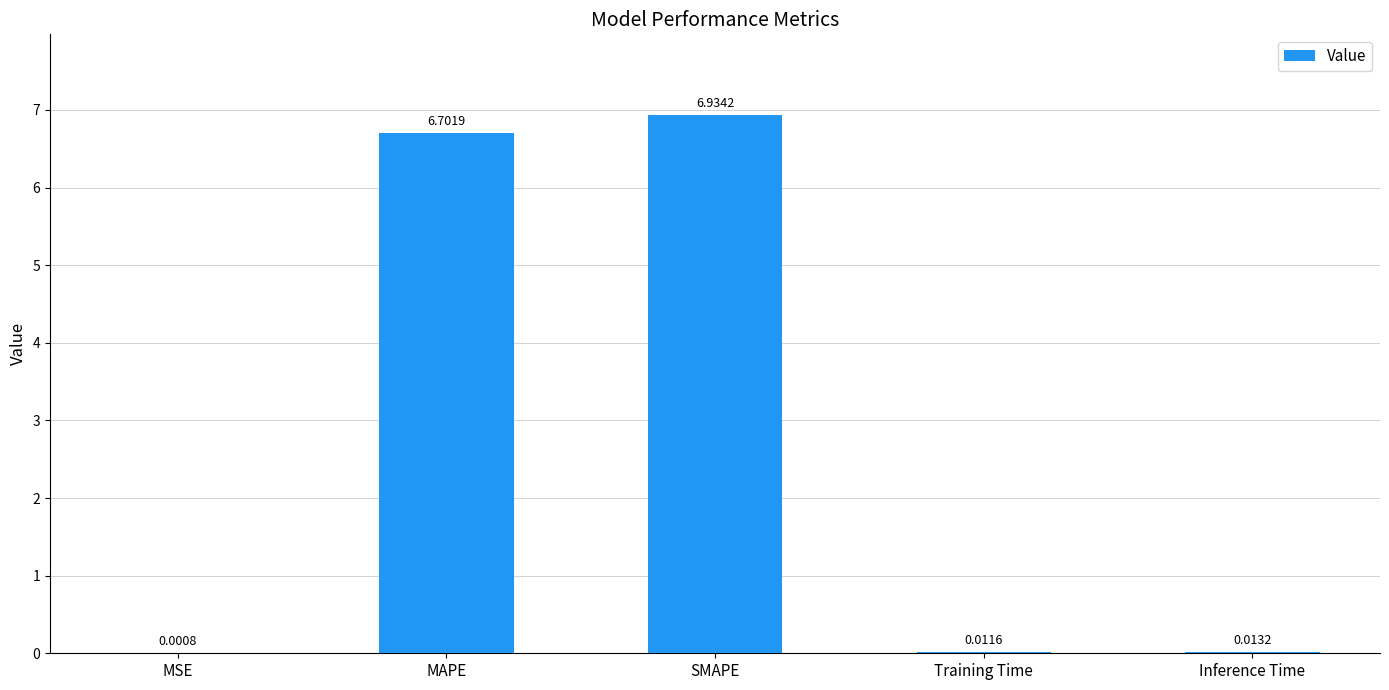

What is the change in value from SMAPE to Inference Time?

-6.9